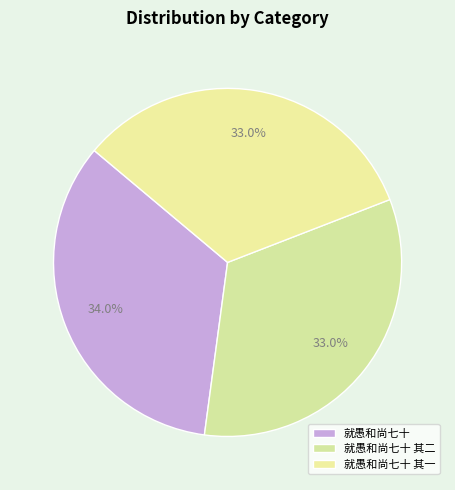

Which category has the biggest portion of the pie?

就愚和尚七十